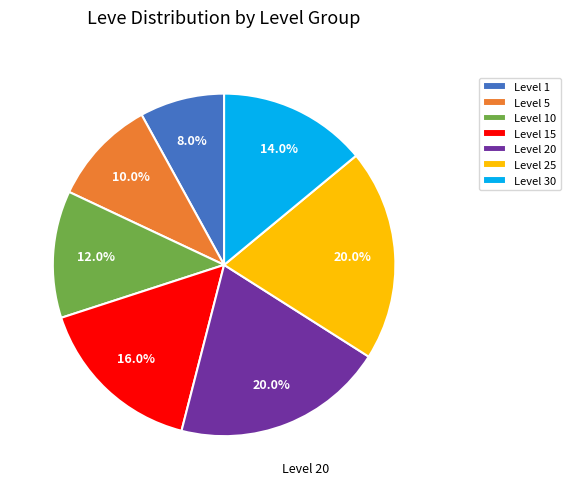

What percentage is the Level 1 slice, to the nearest percent?

8%